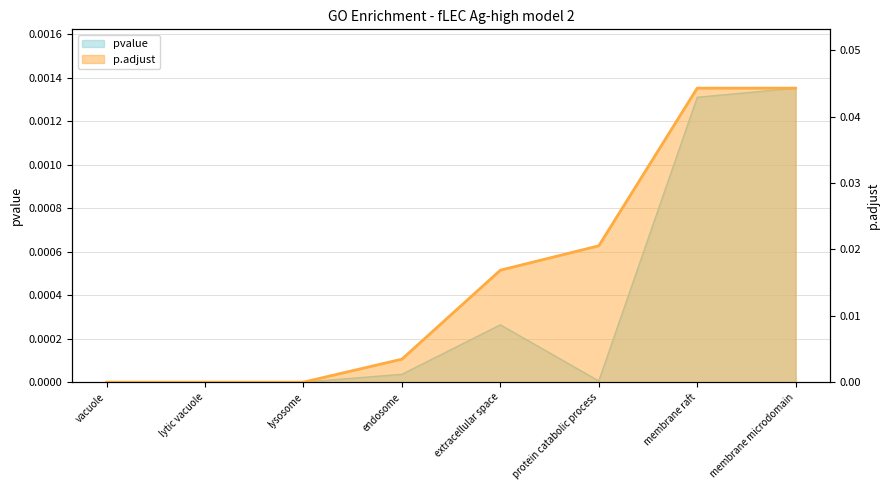

True or false: pvalue and p.adjust cross at least once.

False